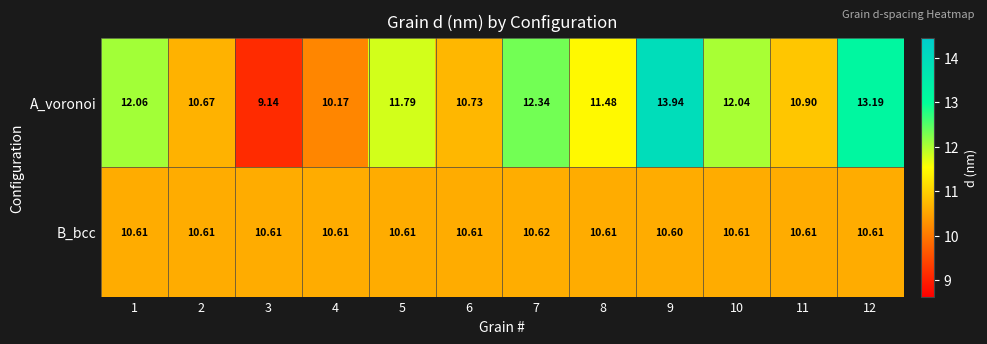

List the series in order of their overall mean, lowest first.

B_bcc, A_voronoi